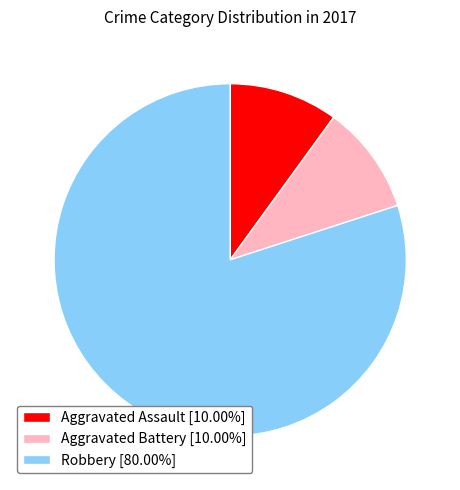

Is Robbery [80.00%] the majority of the pie?

Yes